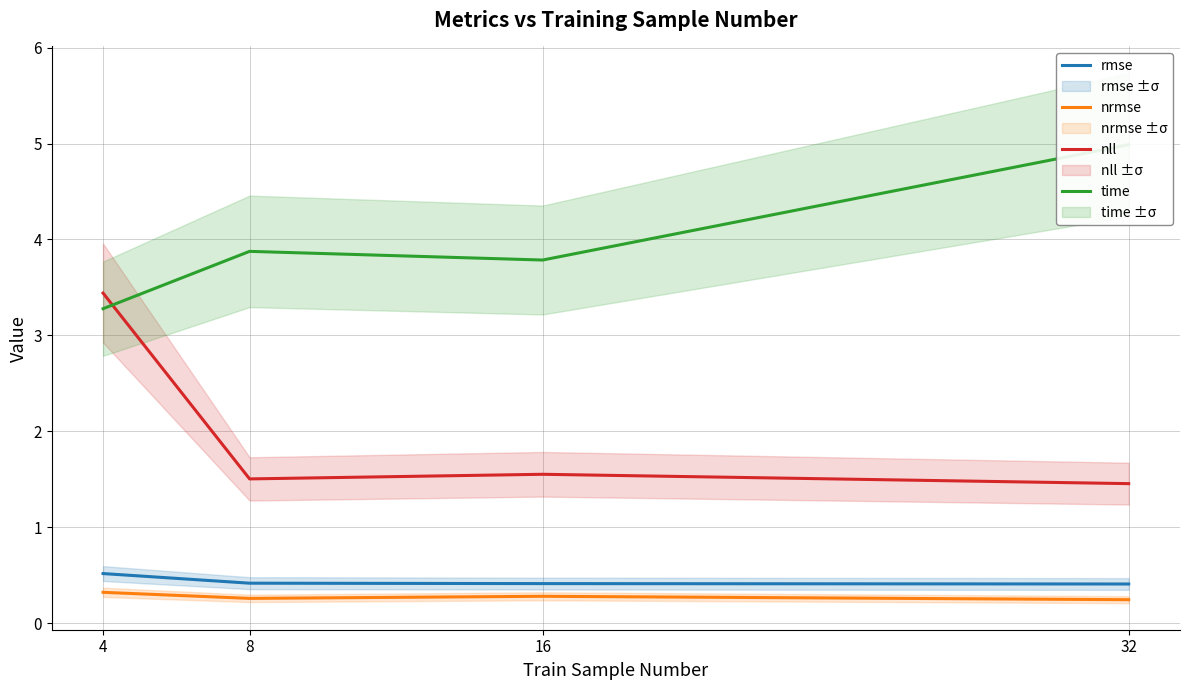

True or false: rmse and nrmse intersect in this chart.

False